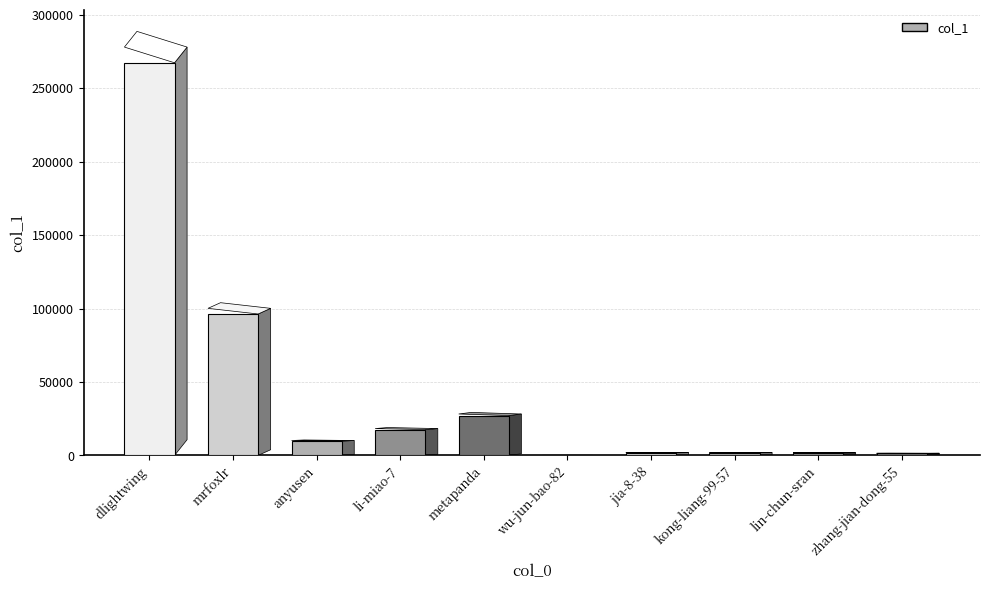

Which label corresponds to the largest value in the chart?

dlightwing